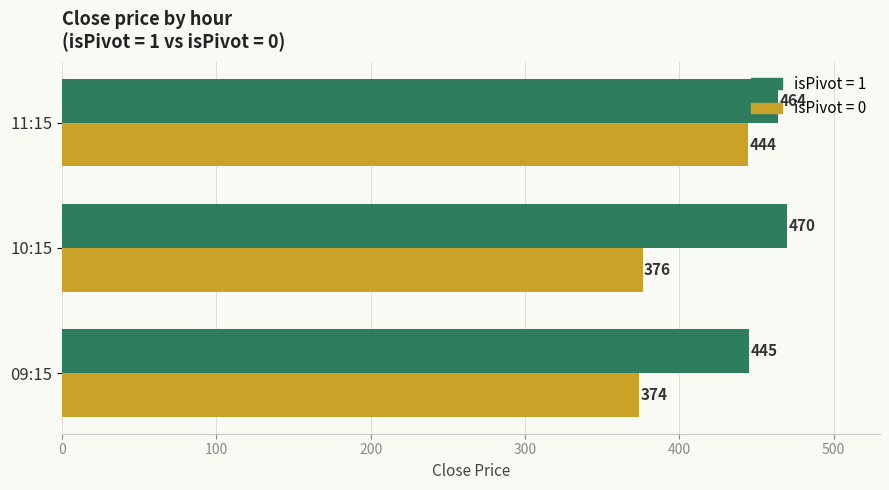

At 10:15, list the series in order from smallest to largest.

isPivot = 0, isPivot = 1